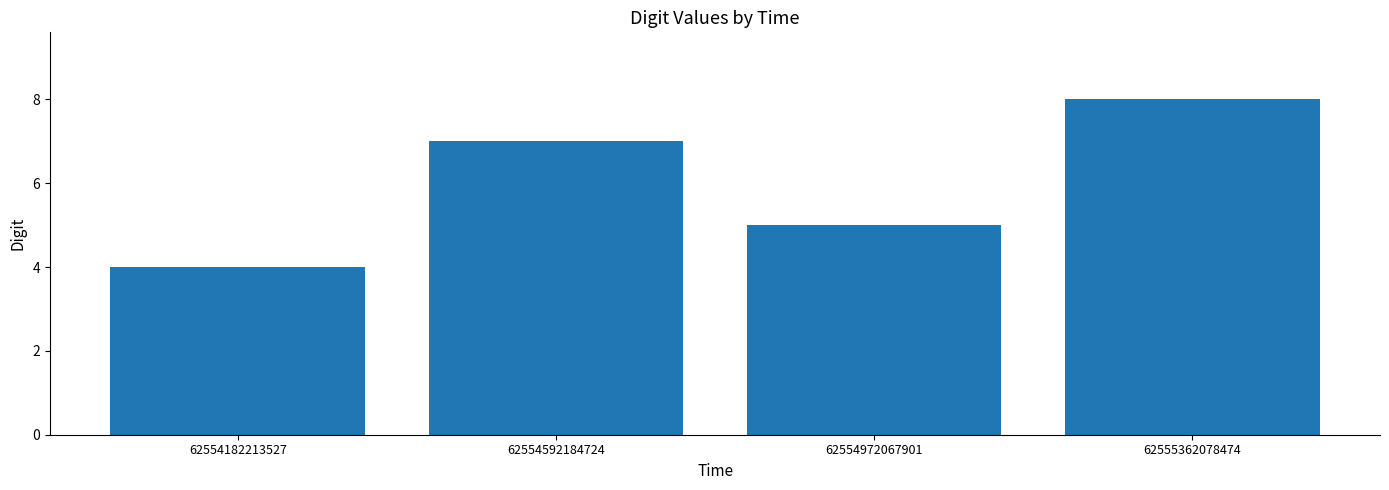

List the labels in order of value, smallest first.

62554182213527, 62554972067901, 62554592184724, 62555362078474